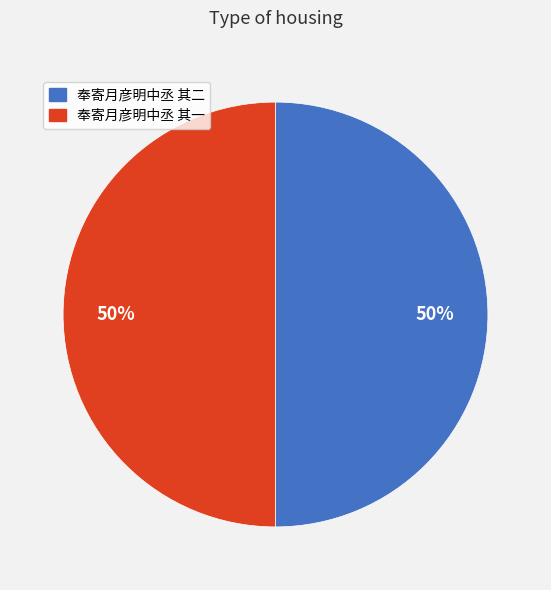

To the nearest percent, what is the average slice percentage?

50%